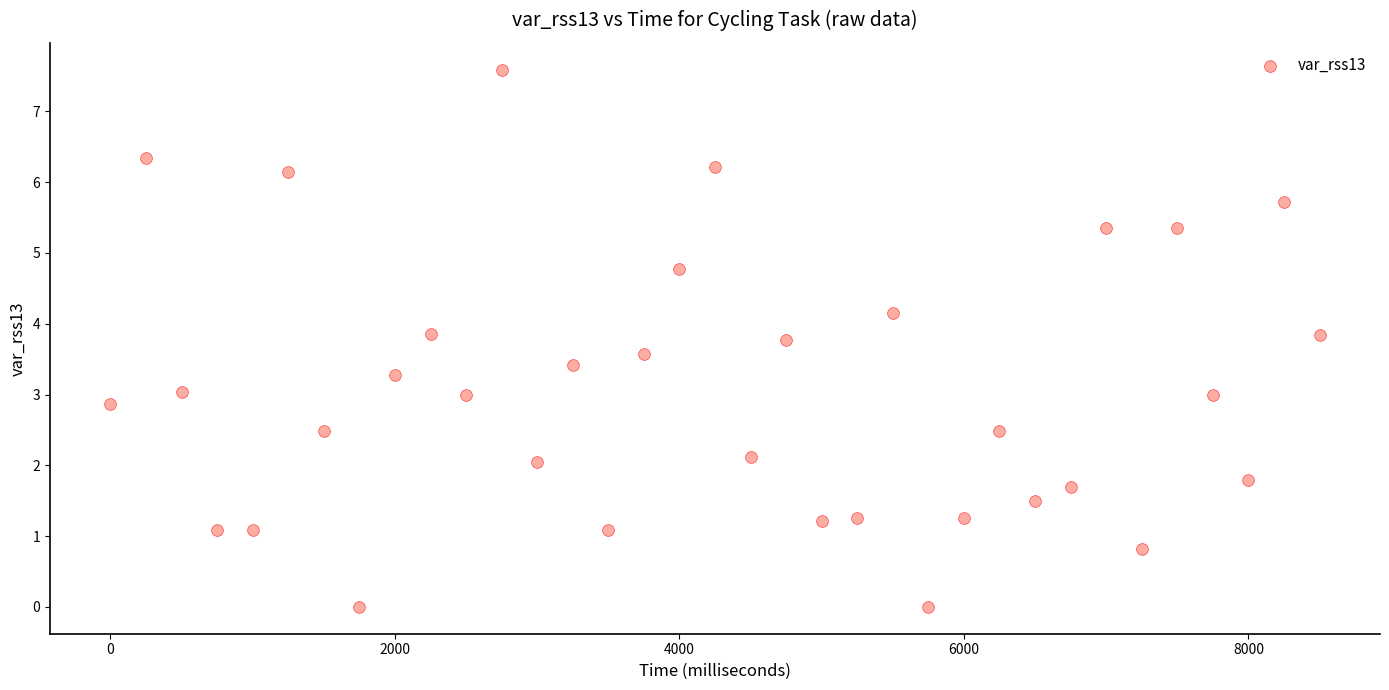

What is the range of Y values (max minus min)?

7.6